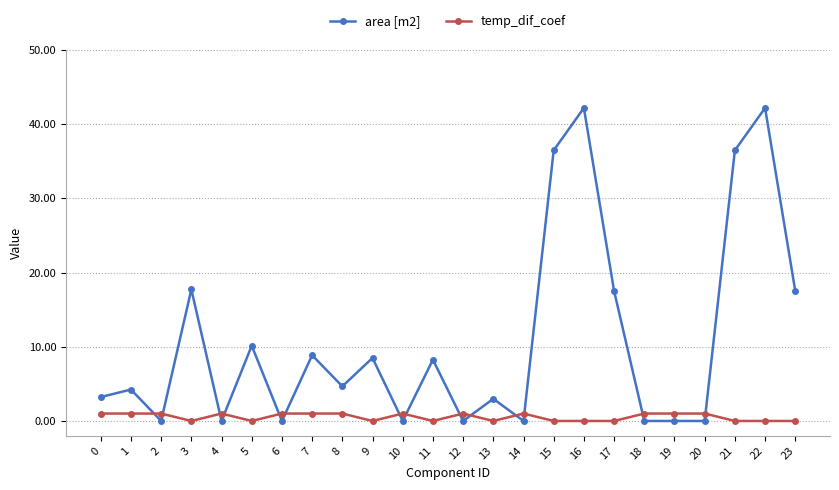

Which series has the largest total across all categories?

area [m2]